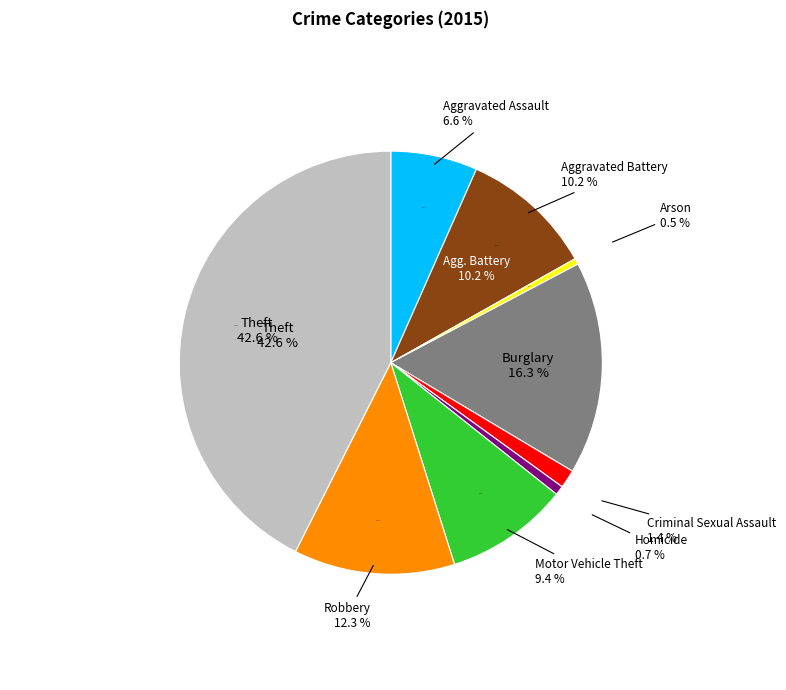

How many slices are in this pie chart?

9